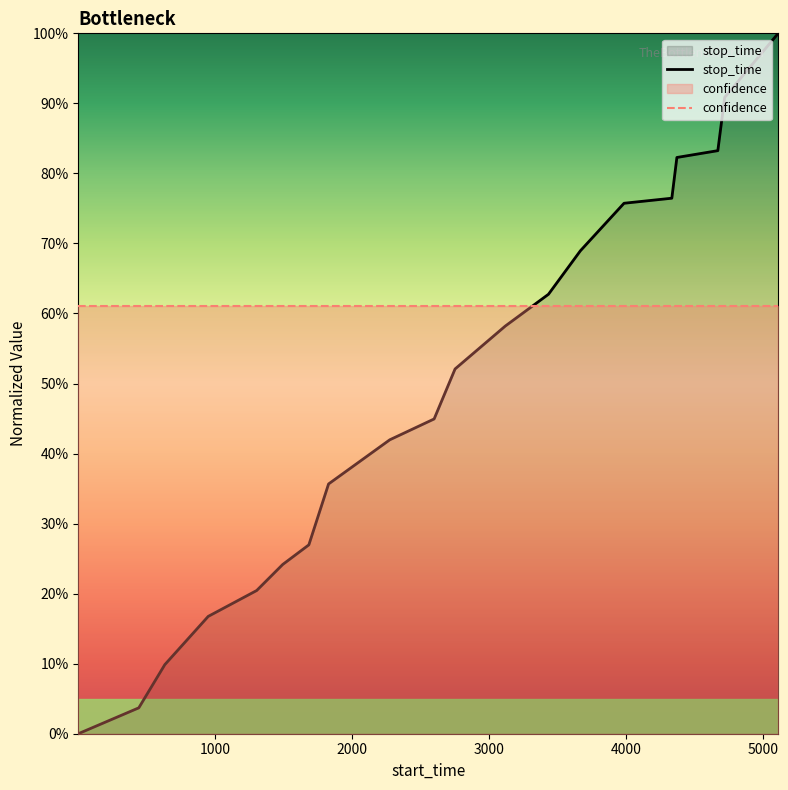

How many series are shown in this chart?

2